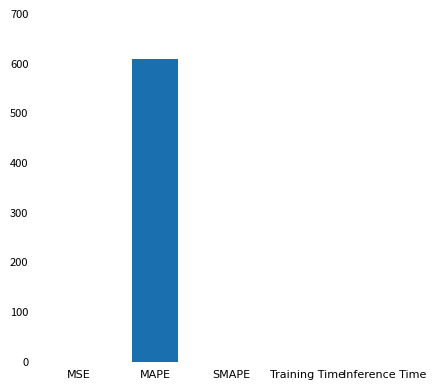

What is the sum of all values?

609.7